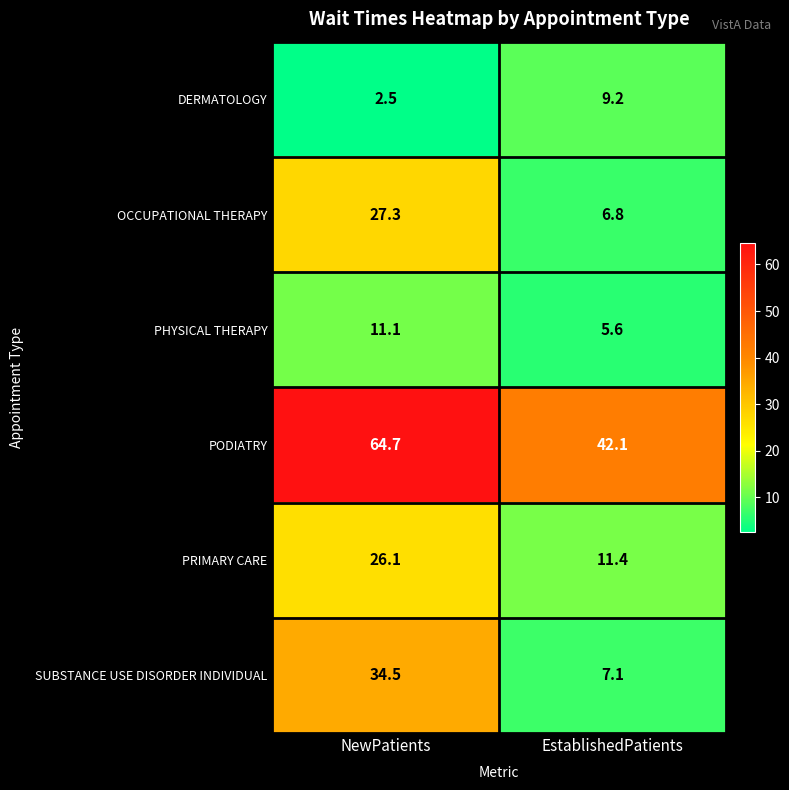

What is the sum of the PHYSICAL THERAPY values at EstablishedPatients and NewPatients?

16.7